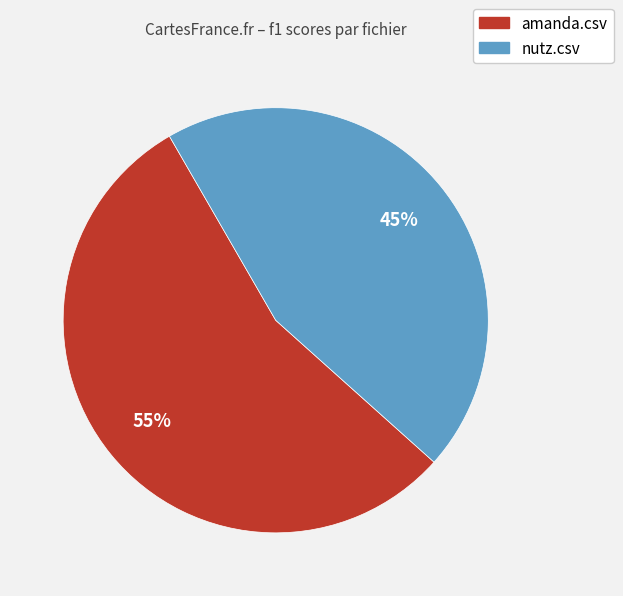

True or false: nutz.csv accounts for 38% of the total.

False